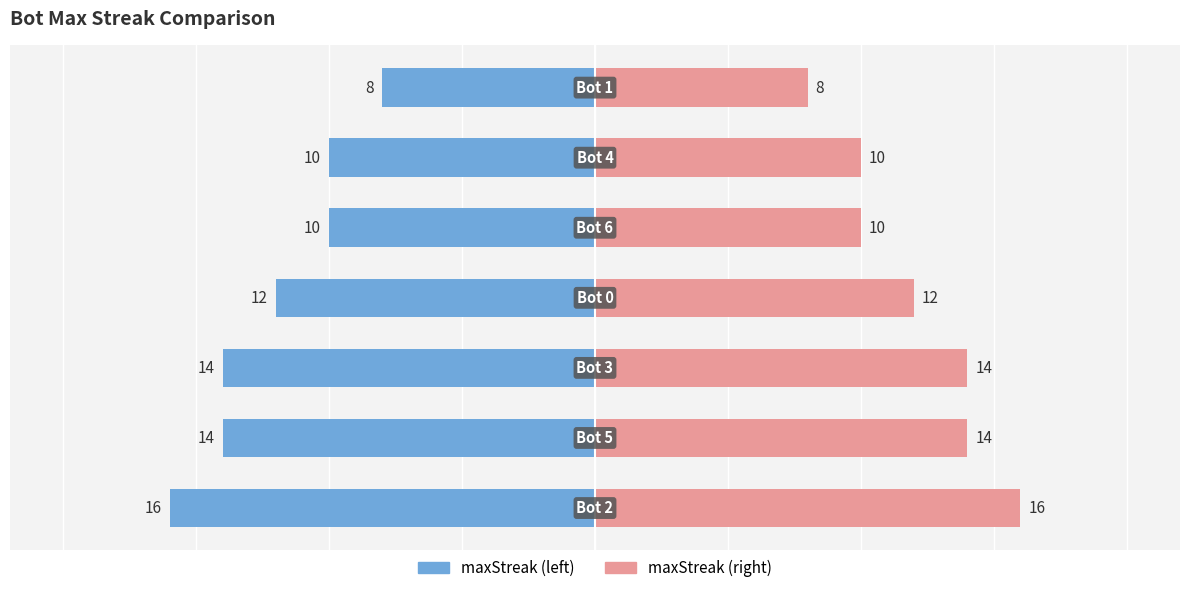

Which series changed the most between 2 and 4?

maxStreak